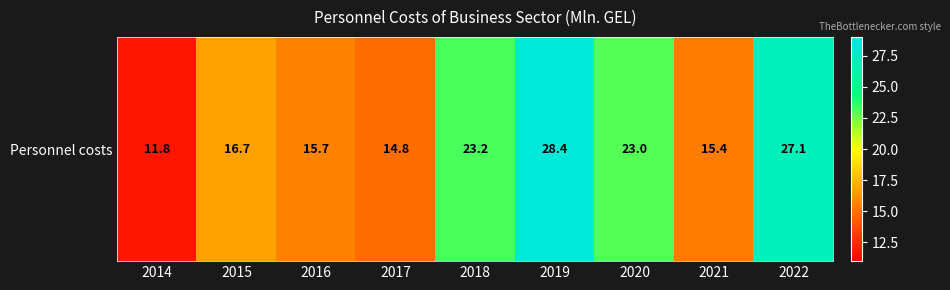

What is the approximate value at 2015?

16.7